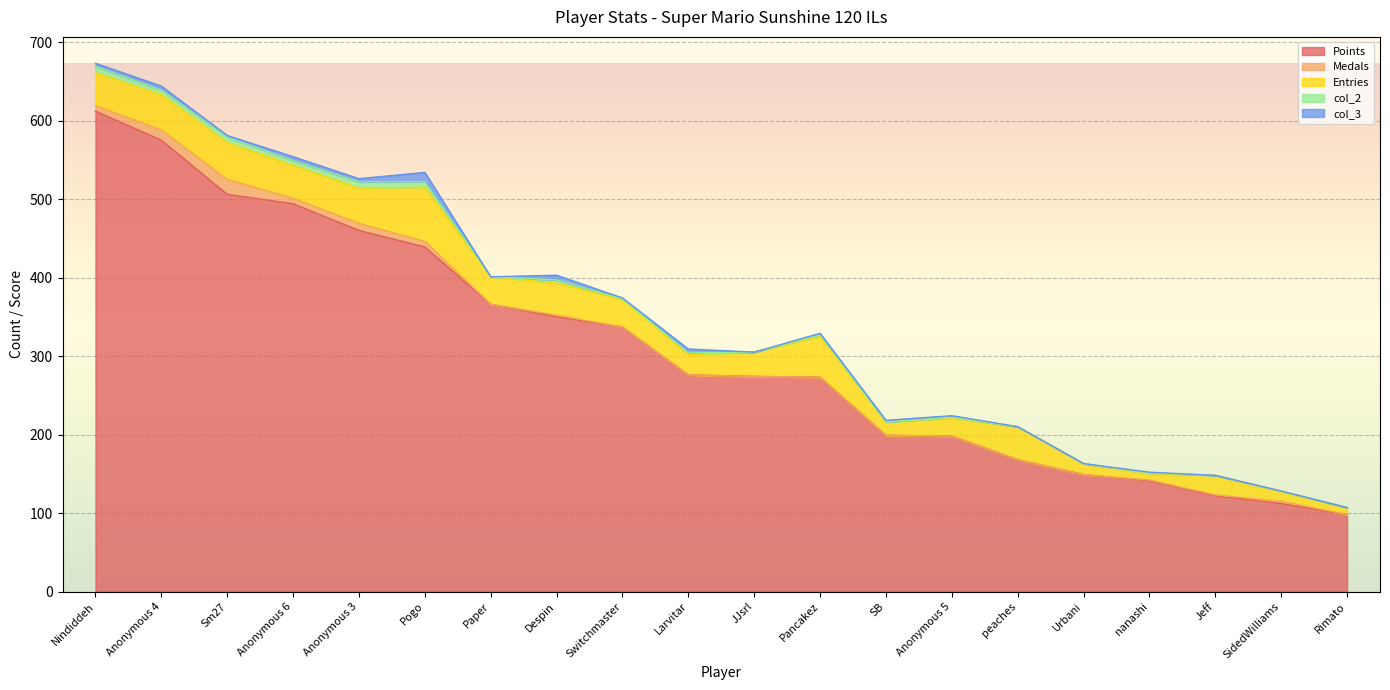

The value of col_3 at Sm27 is 2. True or false?

True